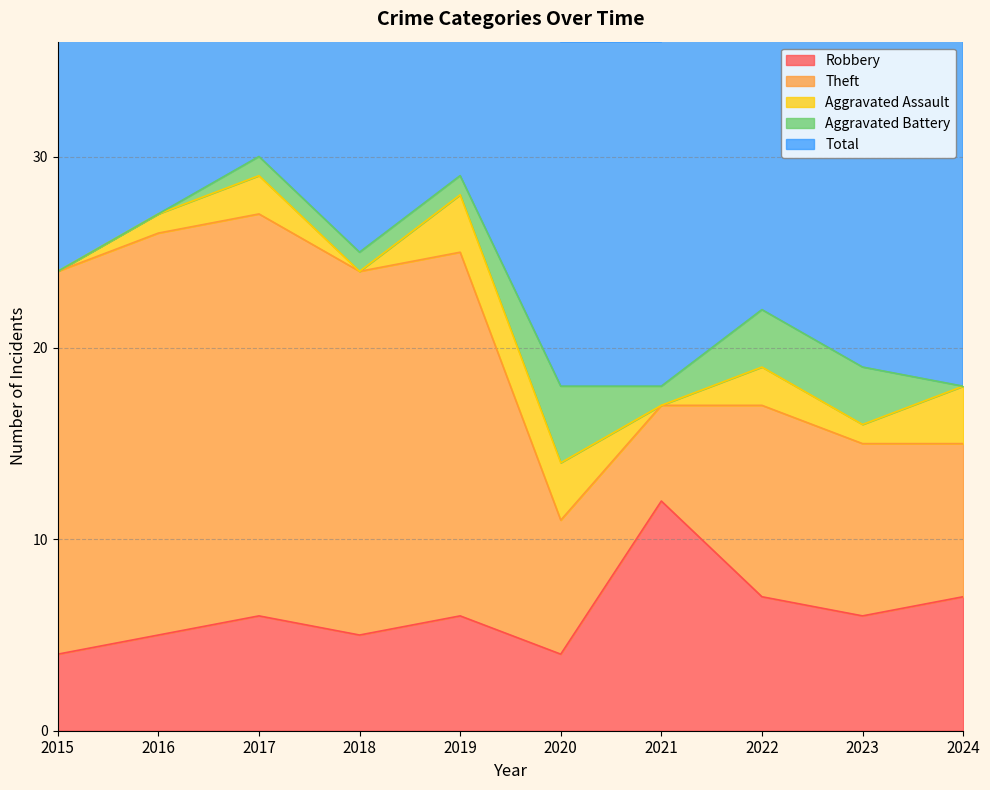

At how many categories does at least one series exceed 29?

1